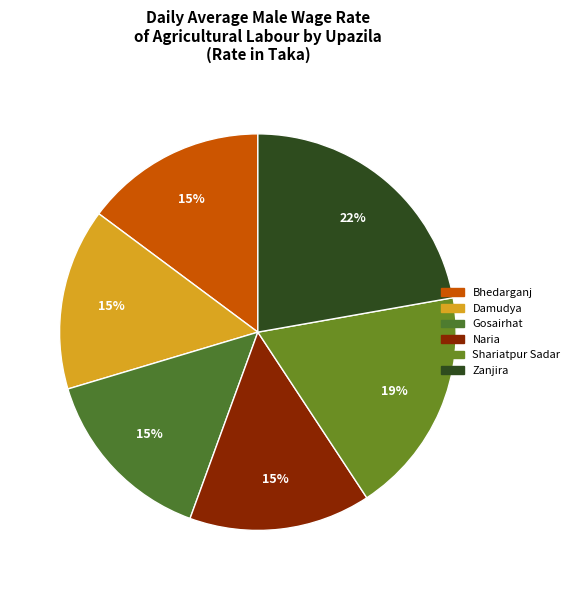

How many slices are in this pie chart?

6